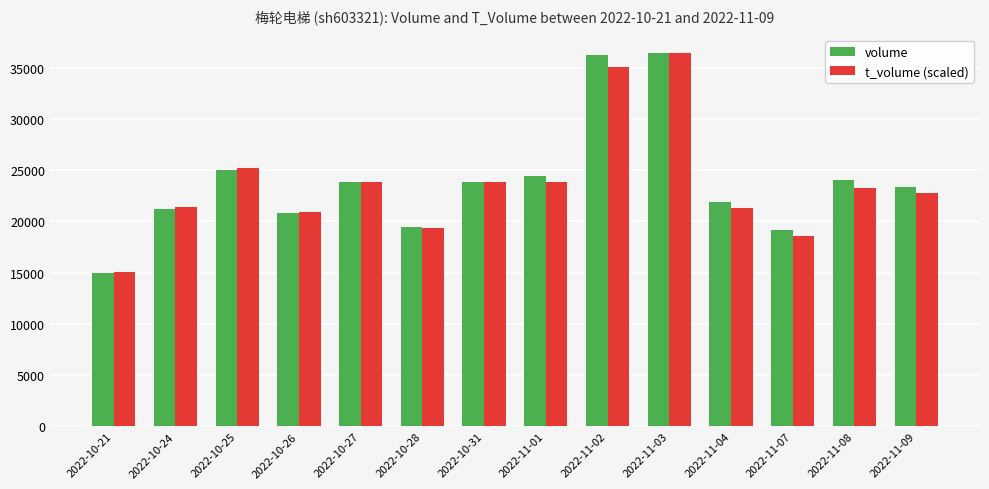

Which series has the largest range (max minus min)?

volume